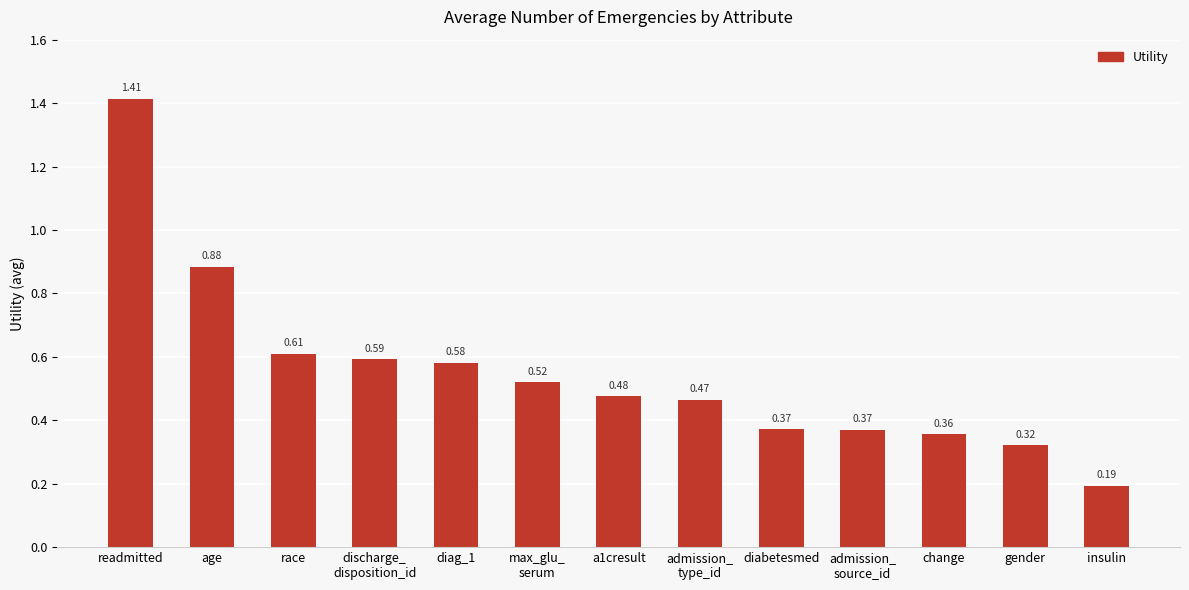

At which category does the chart reach its minimum across all series?

insulin